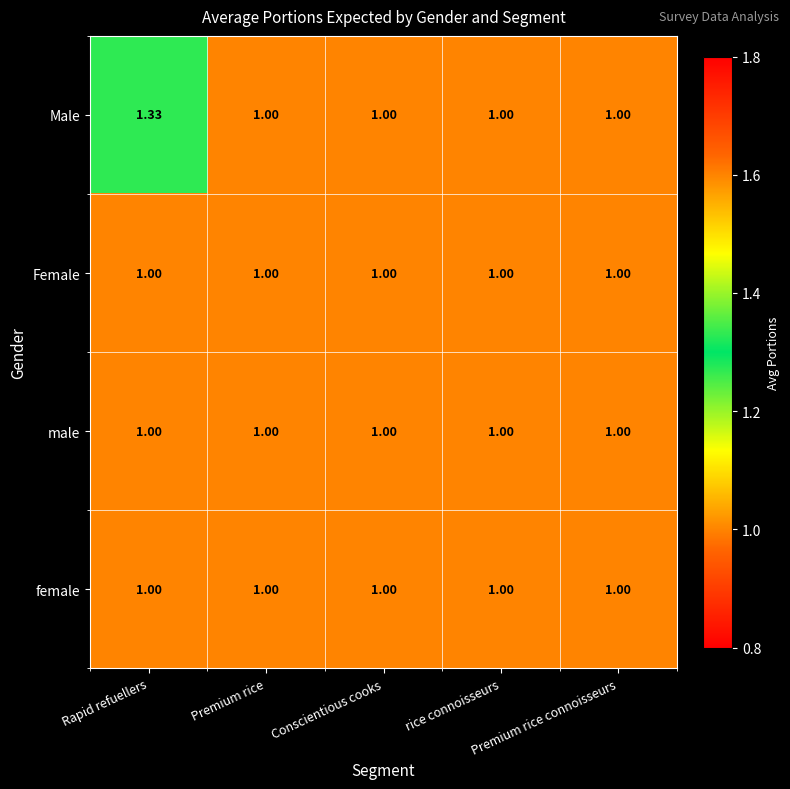

Which series has the largest total across all categories?

Male